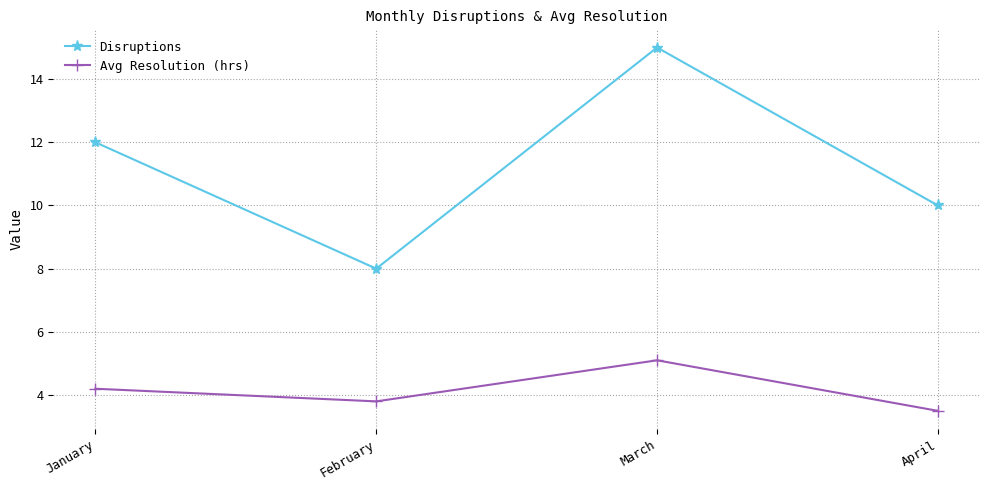

Reading right to left, what are all the values shown in this chart?

Disruptions: April=10.0	March=15.0	February=8.0	January=12.0
Avg Resolution (hrs): April=3.5	March=5.1	February=3.8	January=4.2